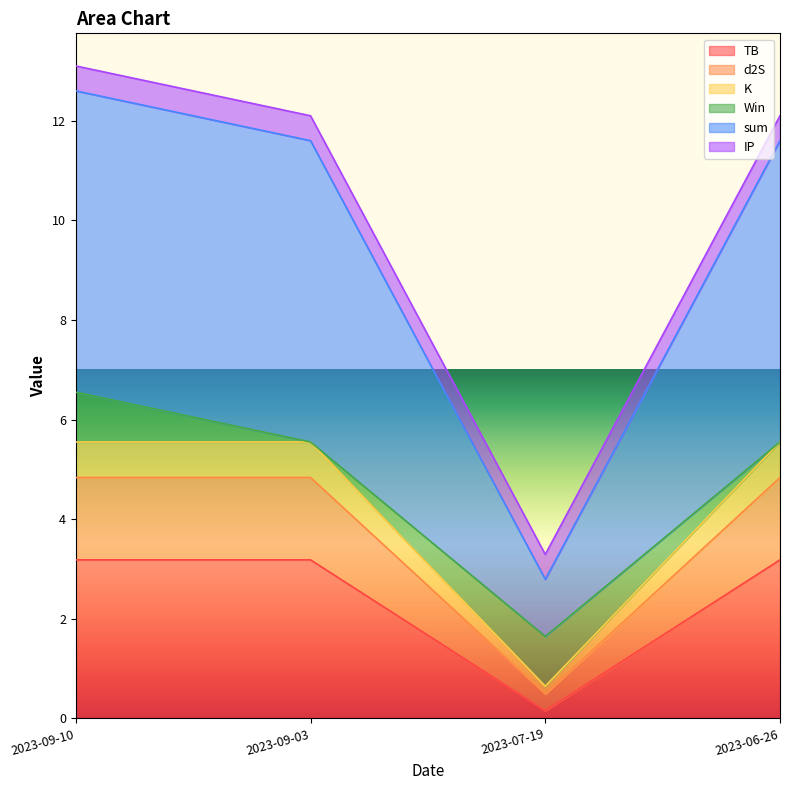

How many categories are shown in the chart?

4